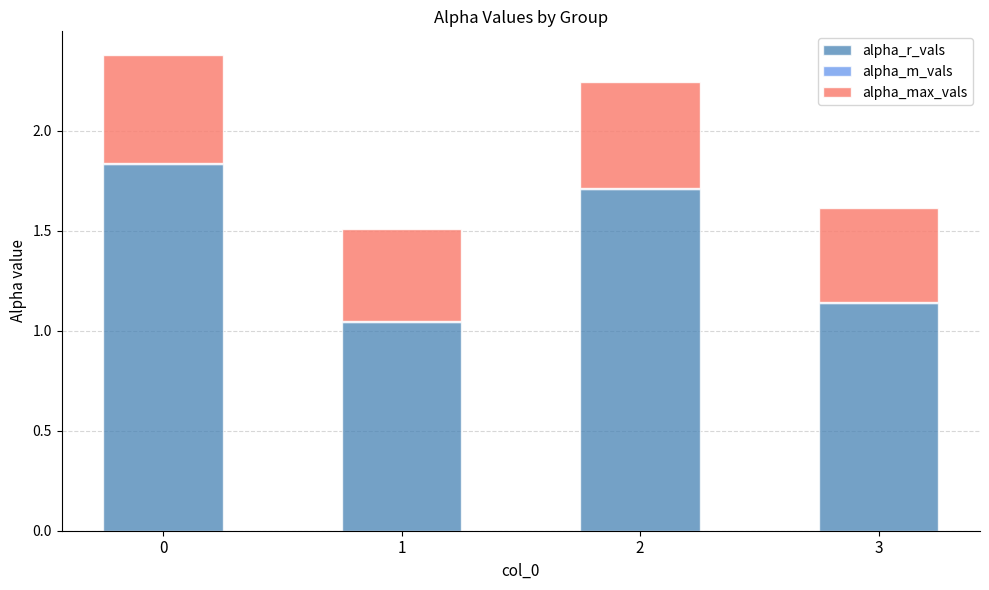

True or false: alpha_r_vals has a value of 0.4 at 0.

False